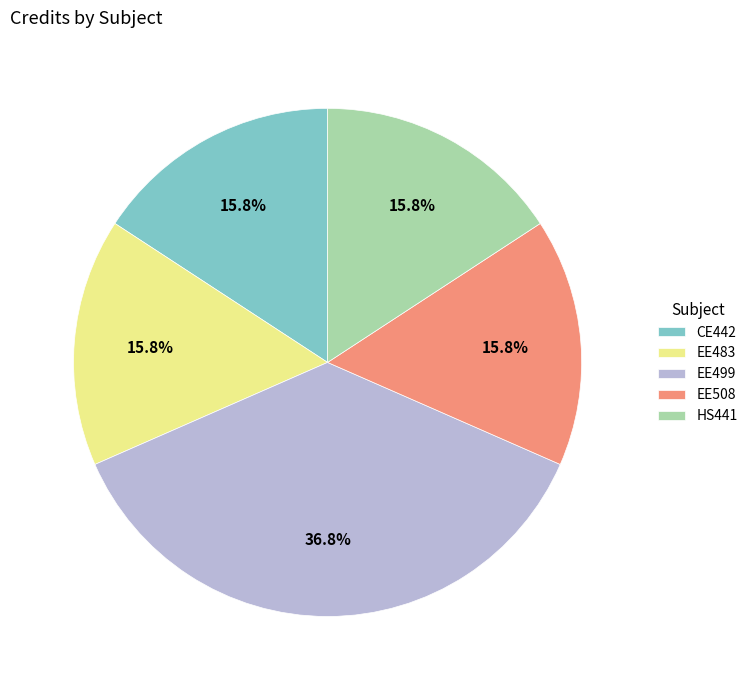

What is the ratio of the value at EE483 to the value at HS441?

1.0